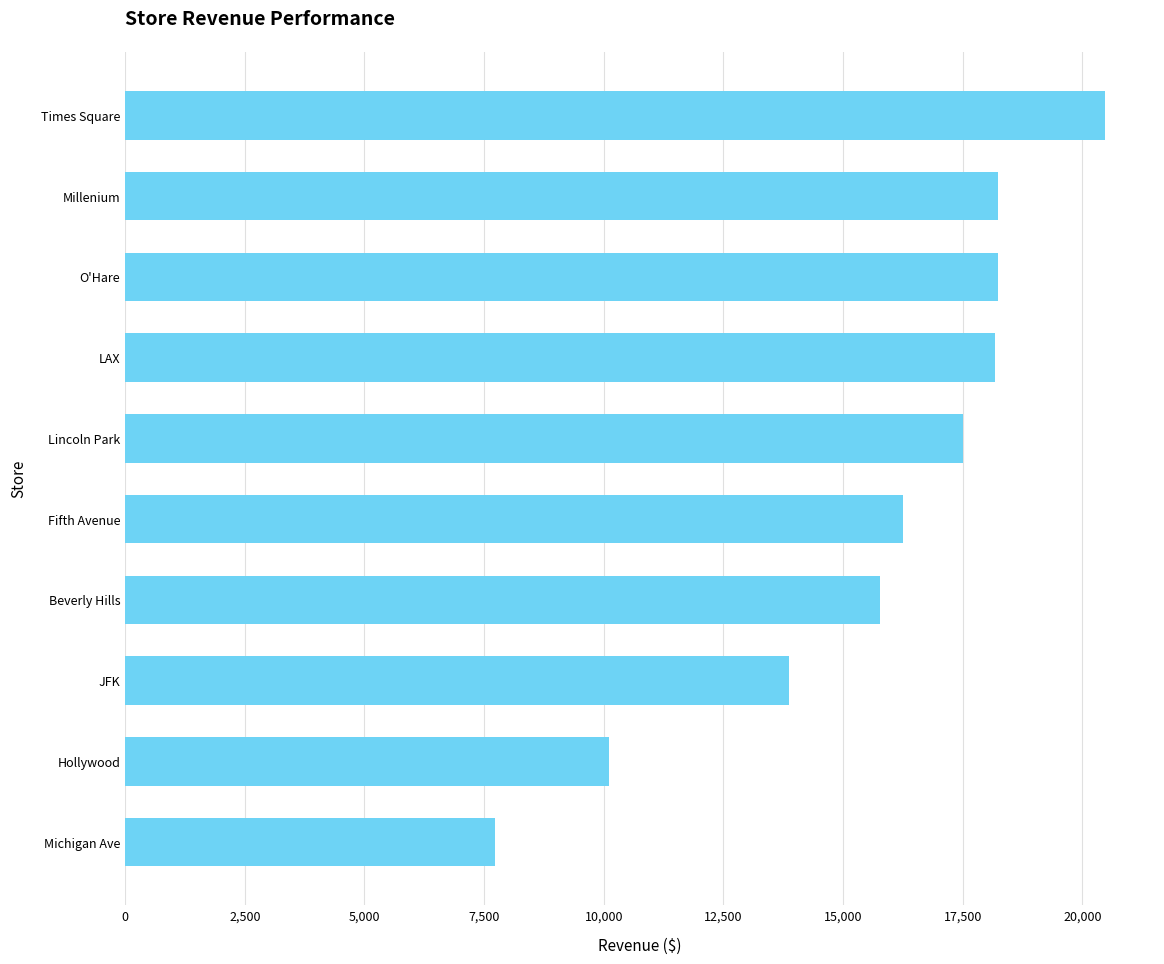

What is the minimum value shown in the chart?

7721.9